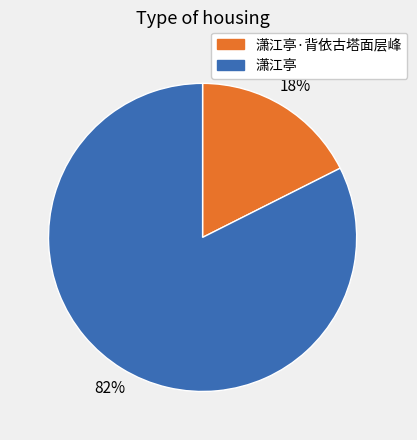

Count the number of slices in the pie.

2